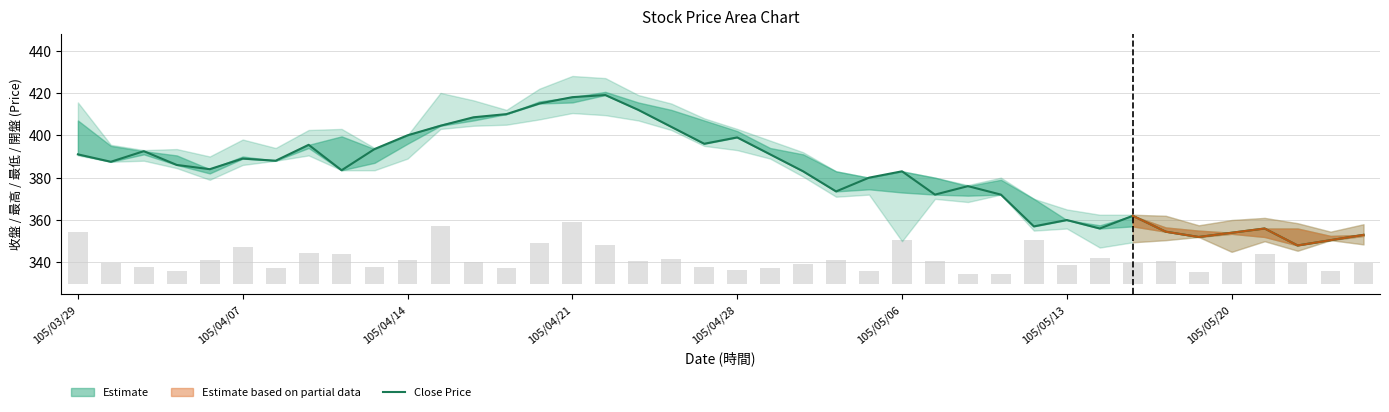

Which has a higher value, 22 or 10?

10